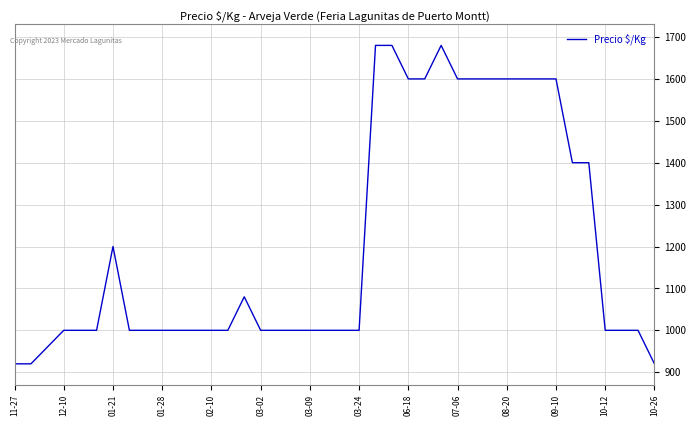

What is the minimum value shown in the chart?

920